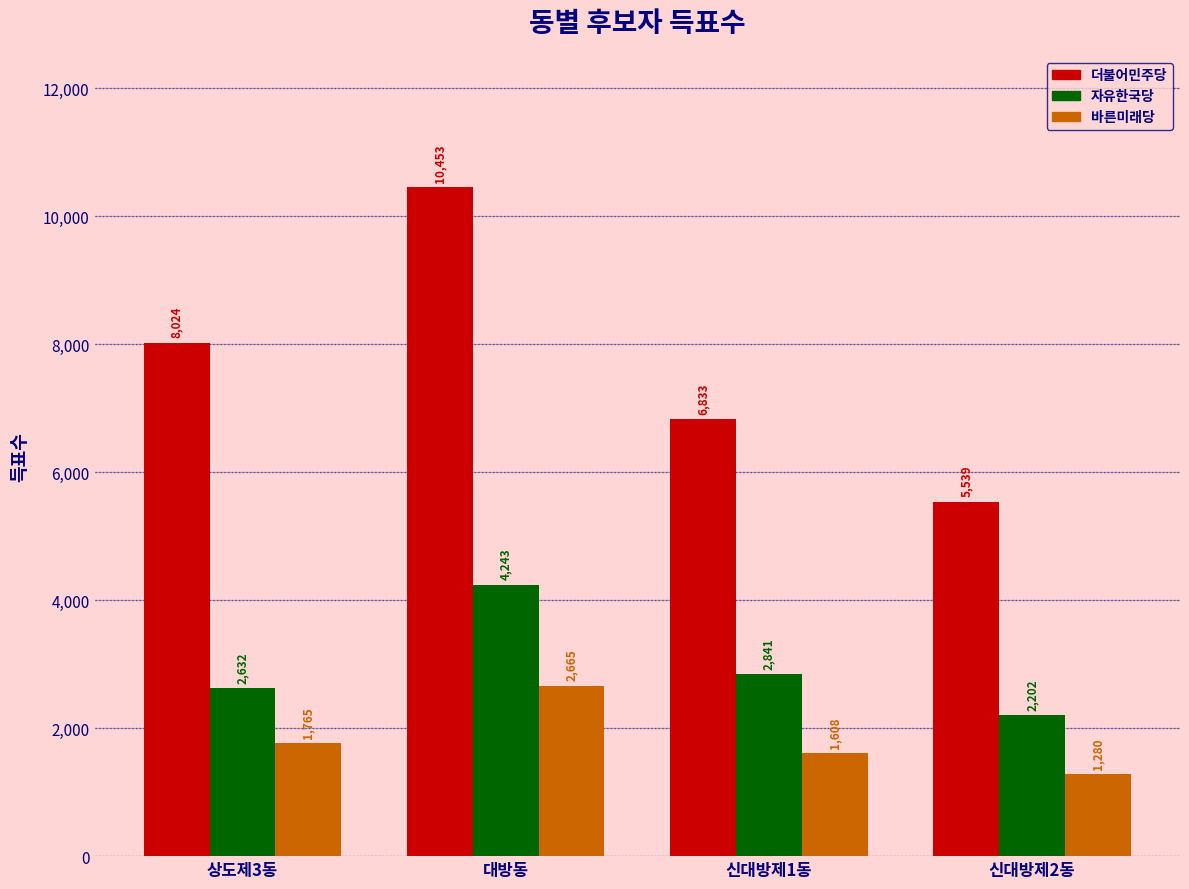

The value of 바른미래당 at 신대방제1동 is 2844. True or false?

False